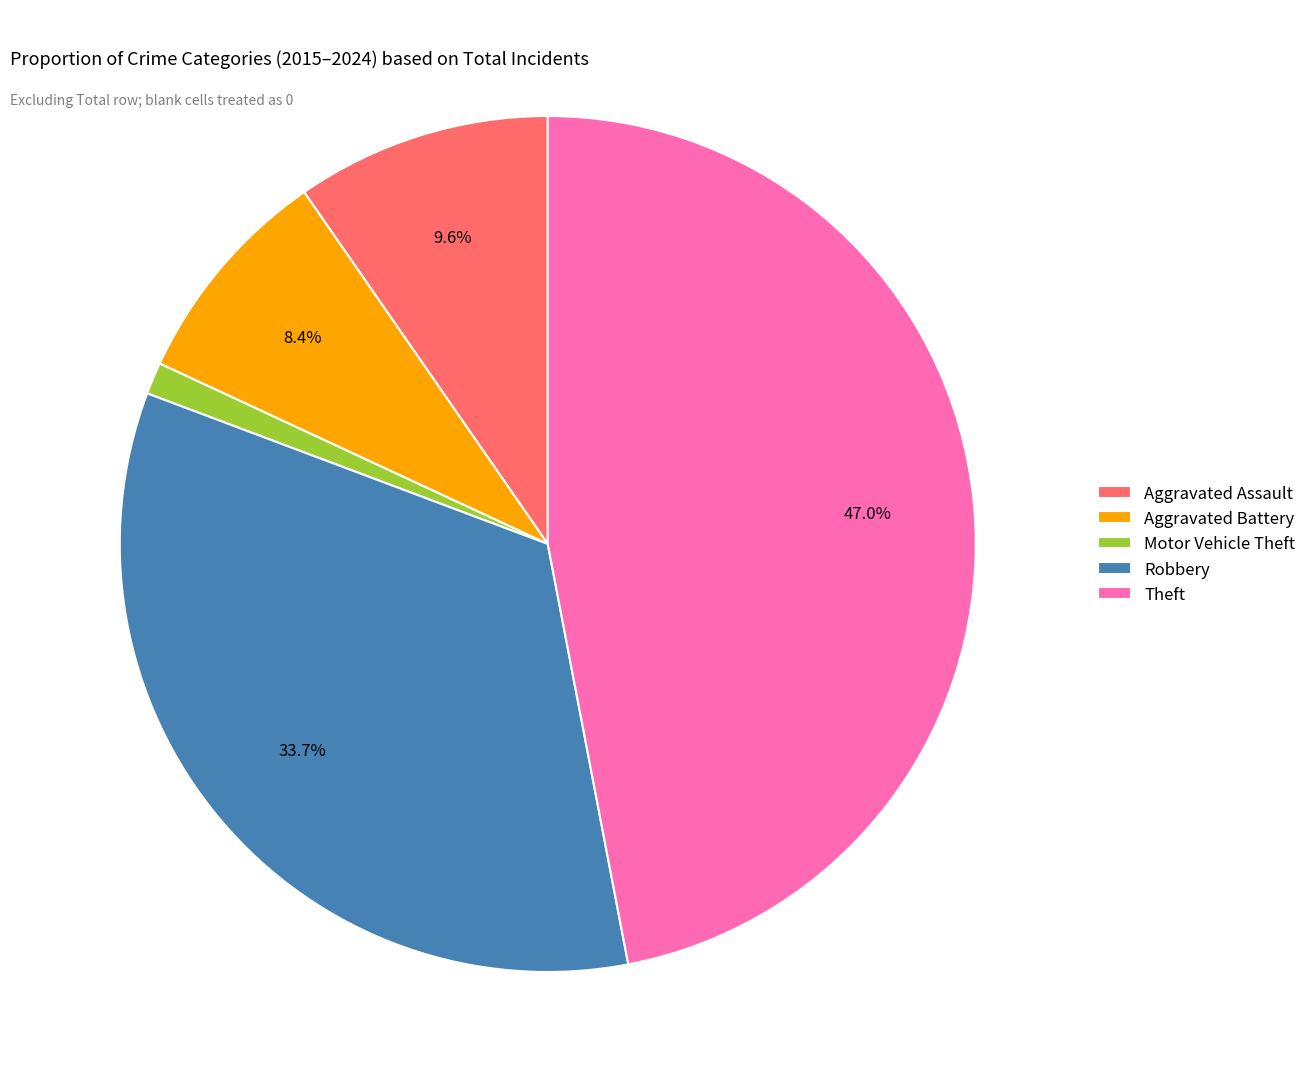

Count the number of slices in the pie.

5